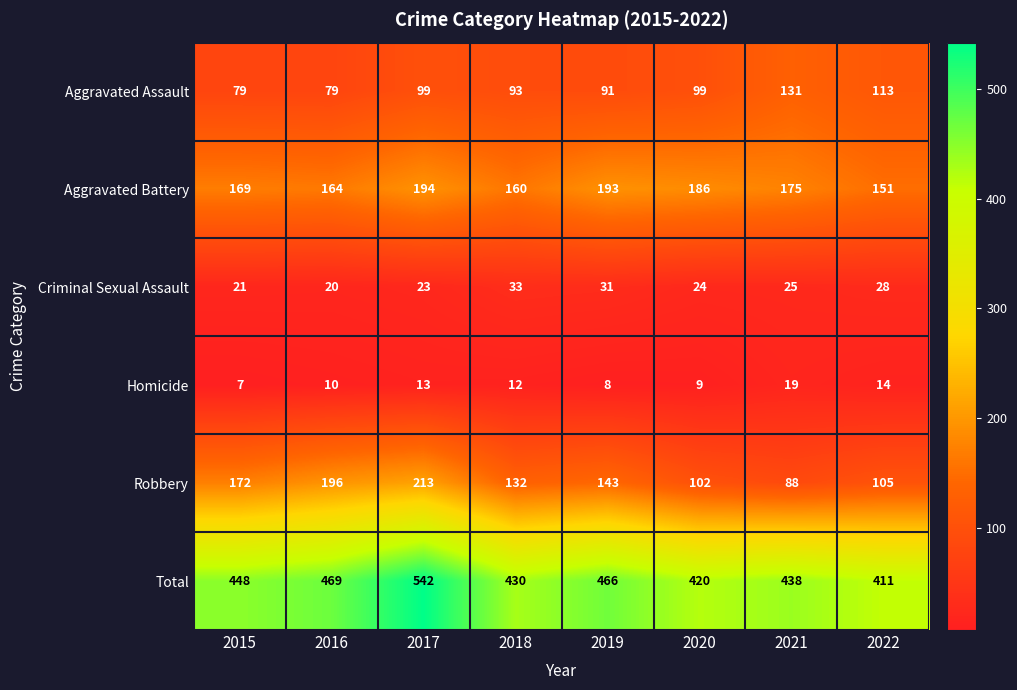

What is the sum of all Homicide values?

92